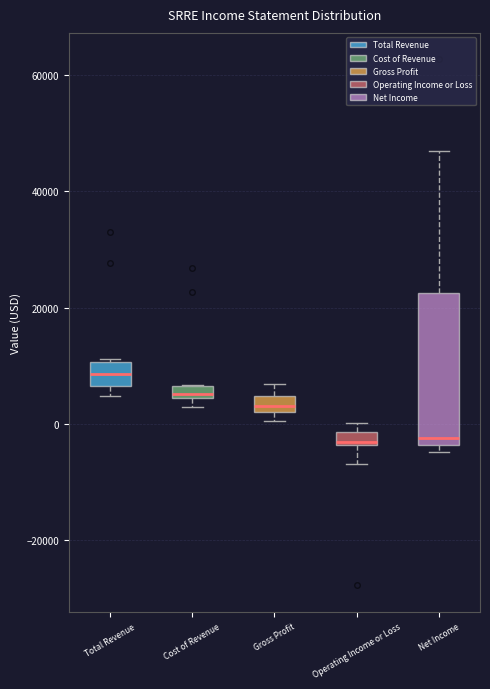

Where is the upper edge of the box for Gross Profit on the y-axis? The values are not printed on the chart, so give them approximately, as read against the axis.

4000